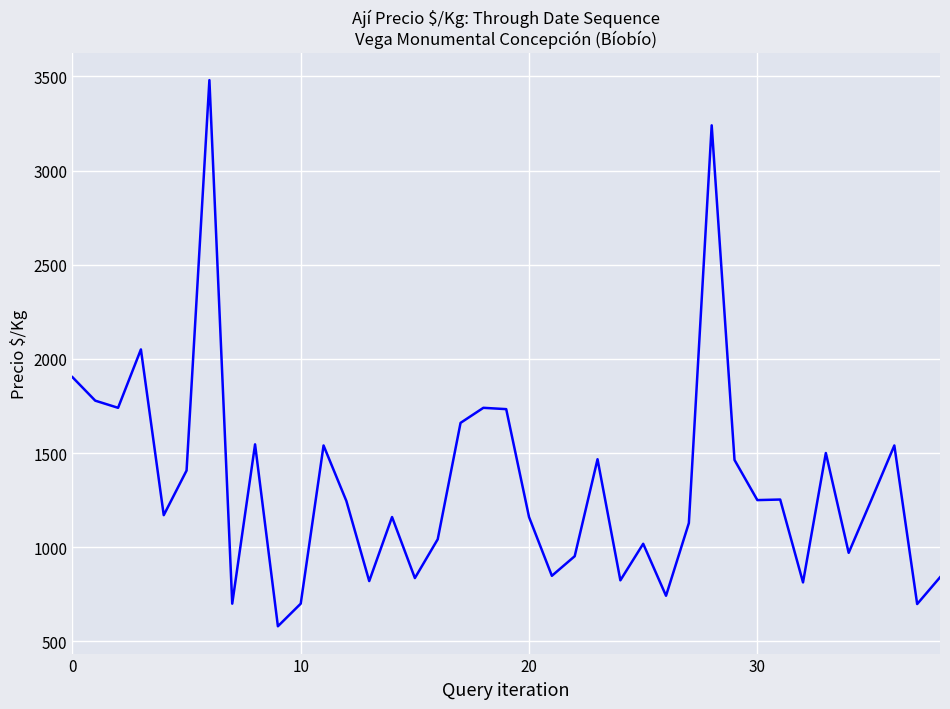

What is the maximum value shown in the chart?

3480